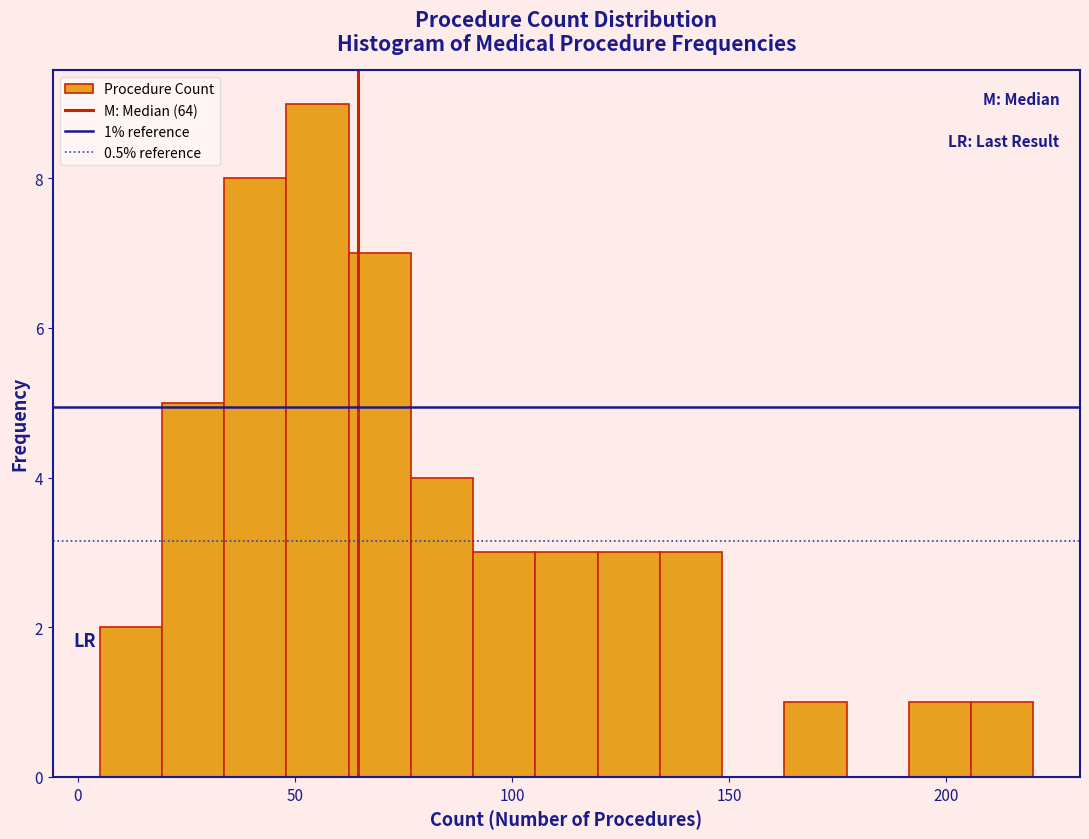

Around what value on the x-axis is the tallest bar? Give the approximate position of its centre, as read against the axis.

55